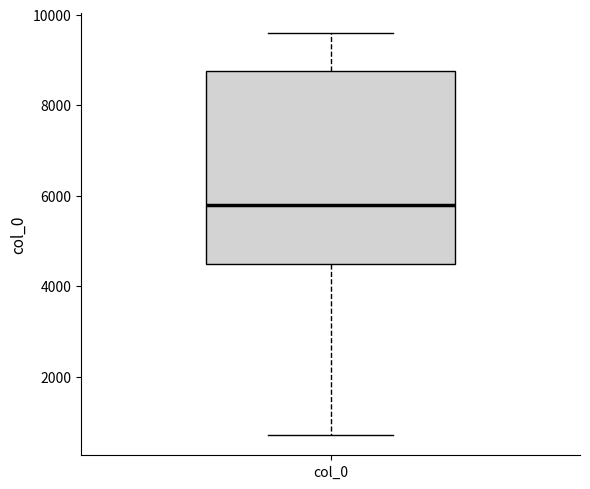

Where does the lower whisker of the box for col_0 end on the y-axis? The values are not printed on the chart, so give them approximately, as read against the axis.

800